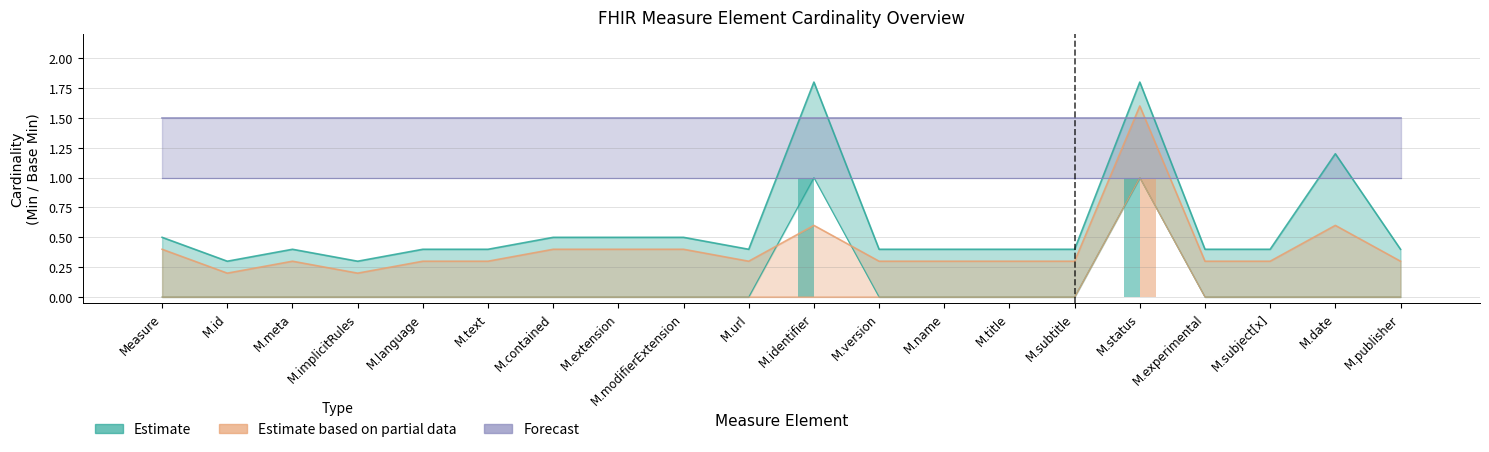

What position from the right is M.identifier?

10